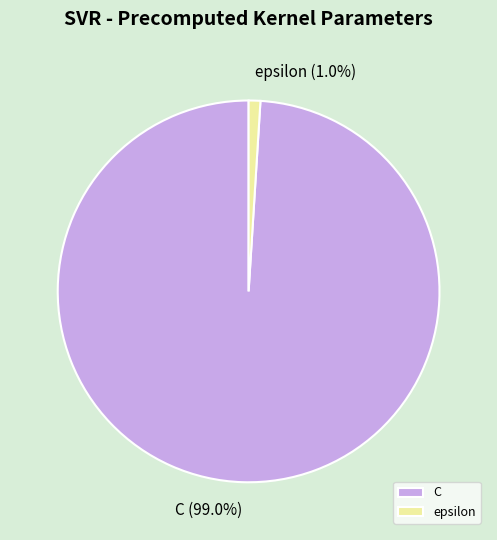

Which slice represents more than half of the pie?

C